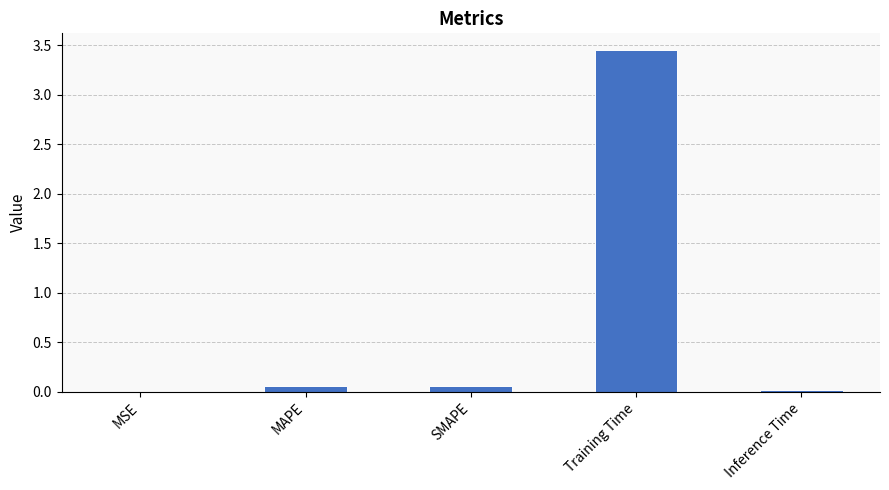

What is the change in value from MSE to Training Time?

+3.4